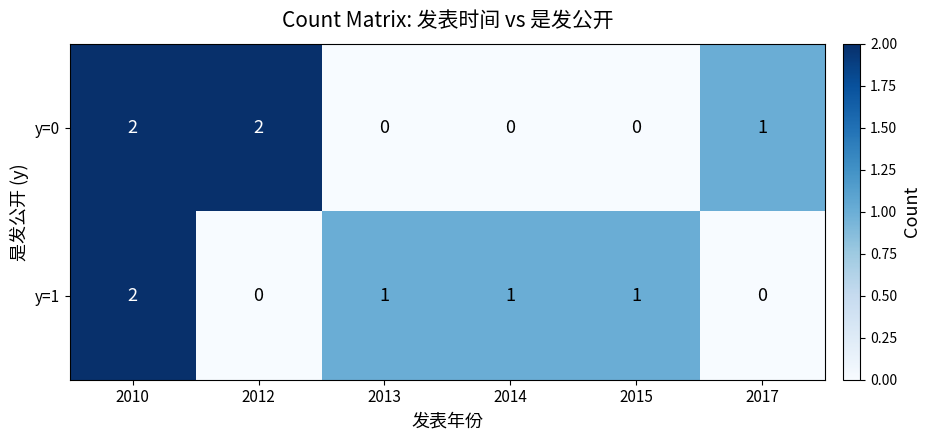

At how many categories does at least one series exceed 0?

6